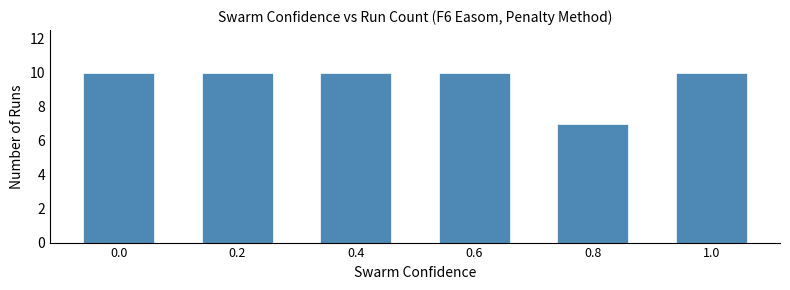

What is the approximate value at 0.0?

10